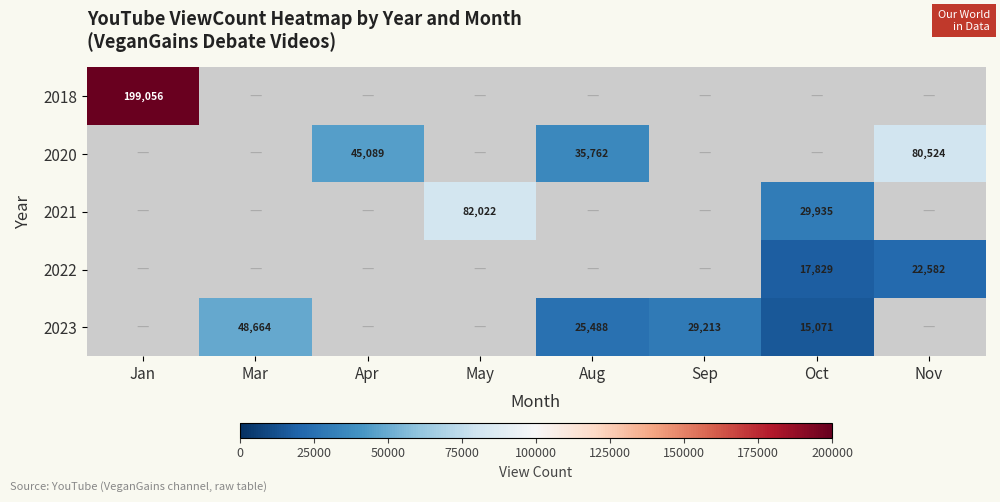

The 2022 series shows 36285 at Nov. True or false?

False